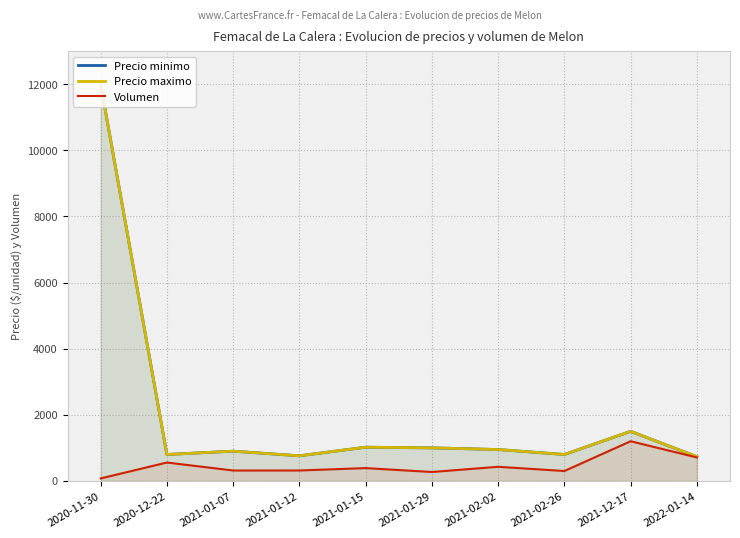

What is the highest value of the Volumen series?

1200.0